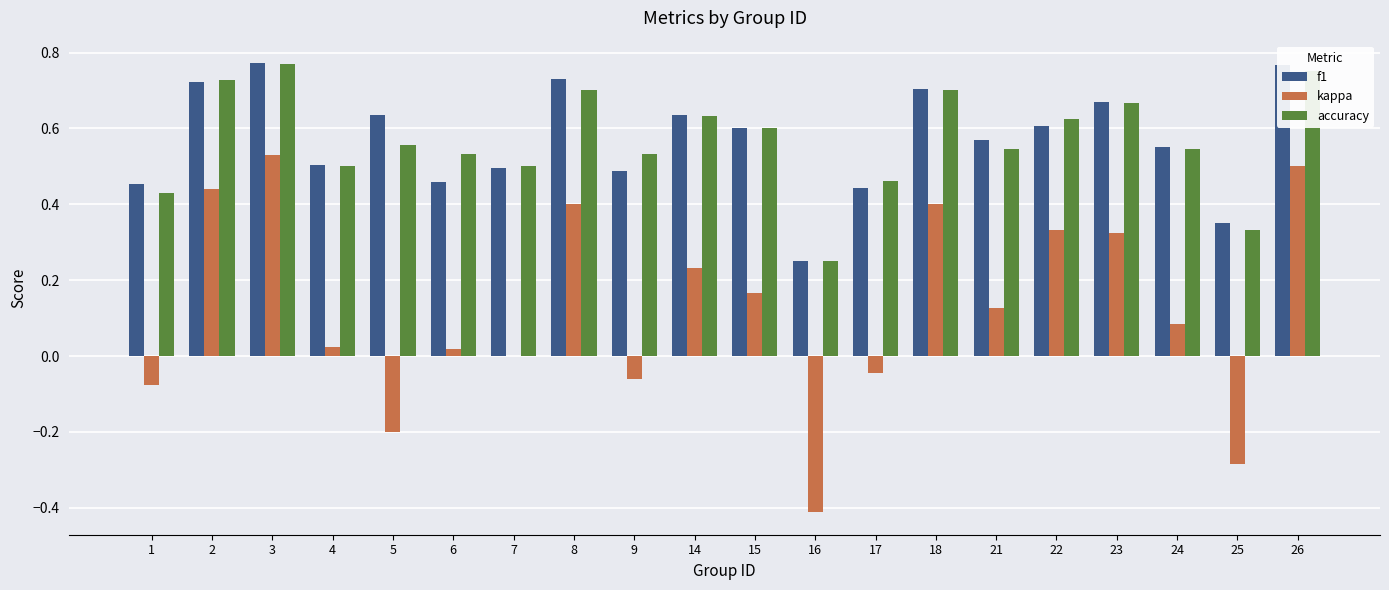

Which series has the largest range (max minus min)?

kappa